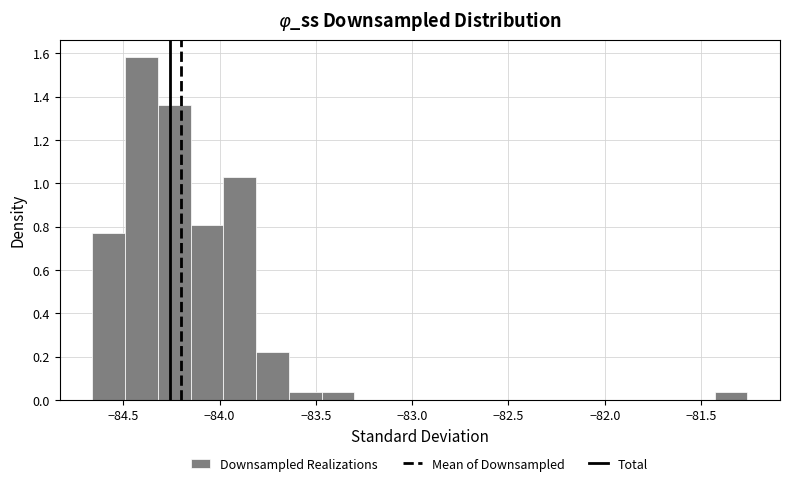

Around what value on the x-axis is the tallest bar? Give the approximate position of its centre, as read against the axis.

-84.40